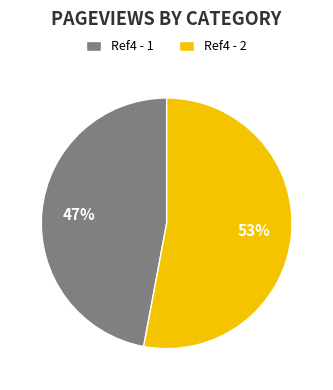

To the nearest percent, what percentage of the pie is Ref4 - 1?

47%